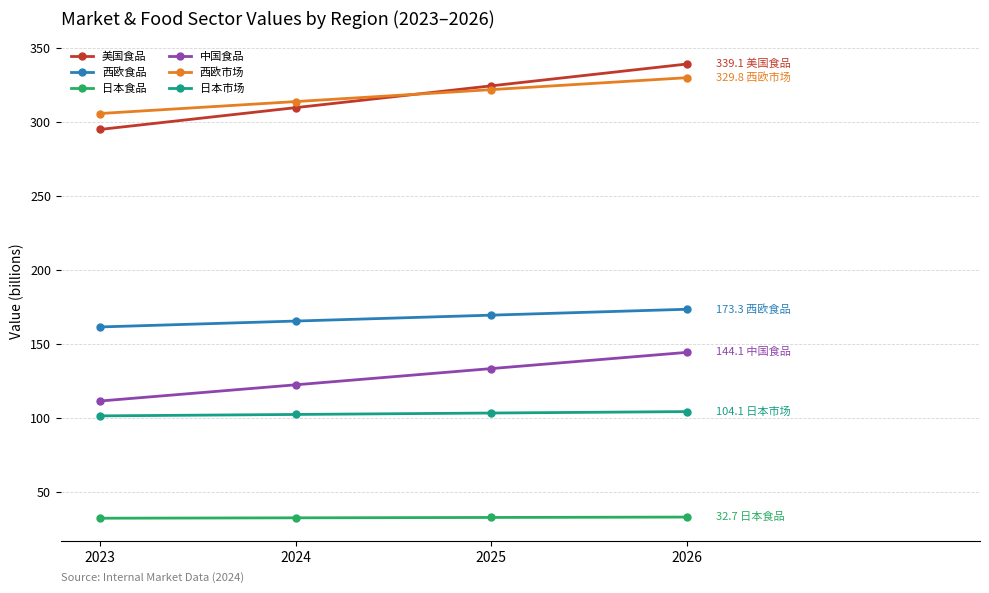

How many lines are shown in the chart?

6